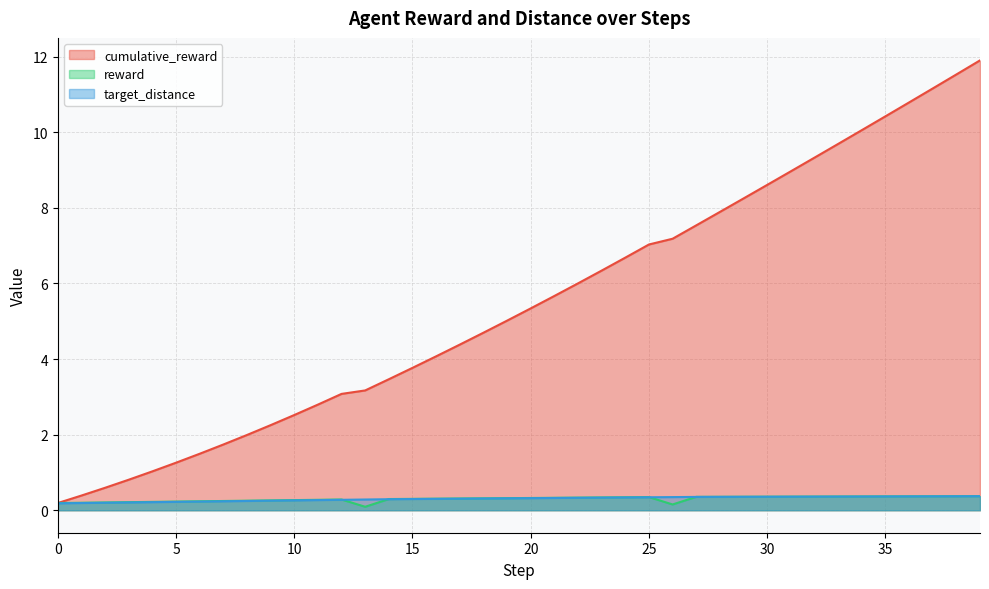

True or false: cumulative_reward and target_distance intersect in this chart.

False